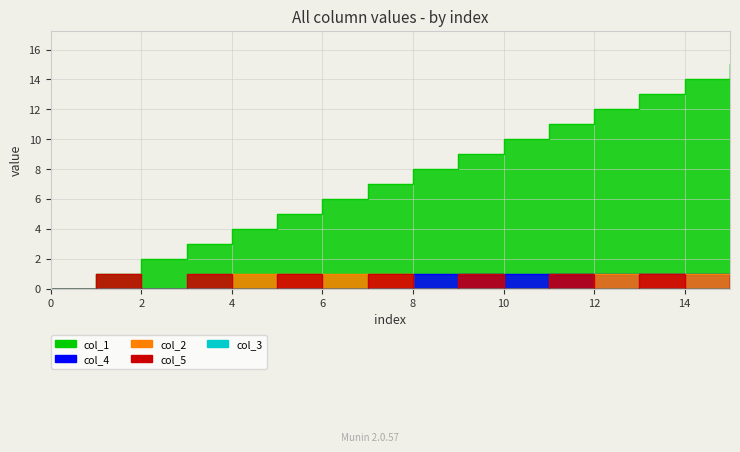

Rank the categories by col_4 value from highest to lowest.

8, 9, 10, 11, 12, 13, 14, 15, 0, 1, 2, 3, 4, 5, 6, 7